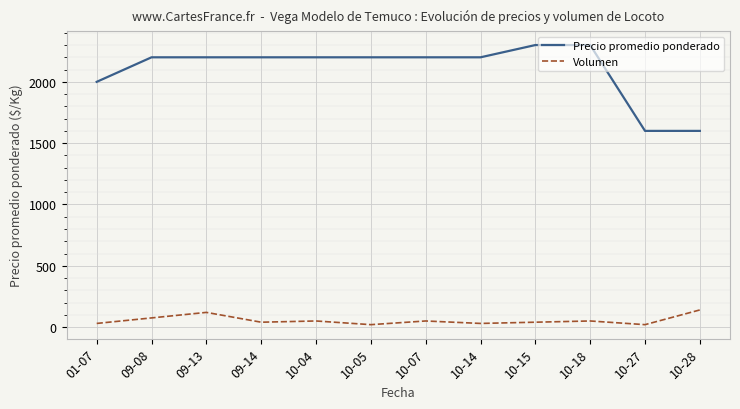

The value of Volumen at 09-13 is 120. True or false?

True